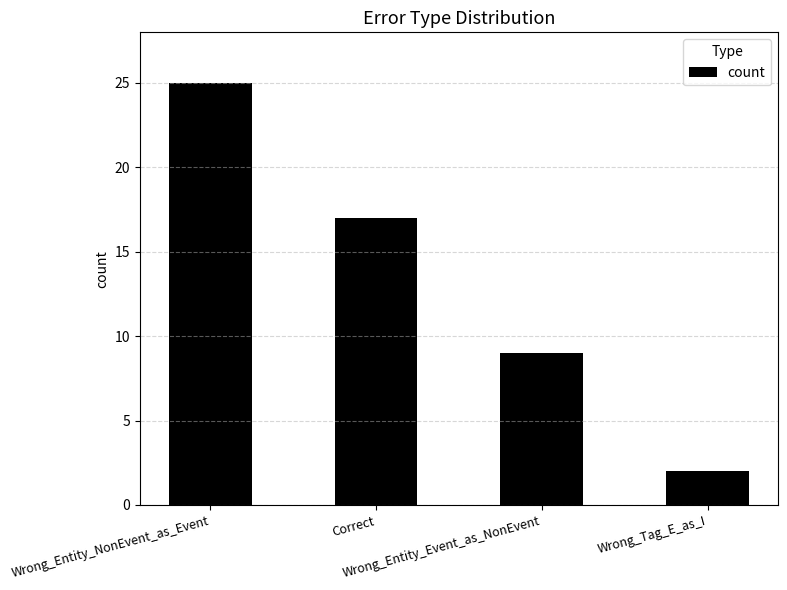

What position from the right is Wrong_Tag_E_as_I?

1